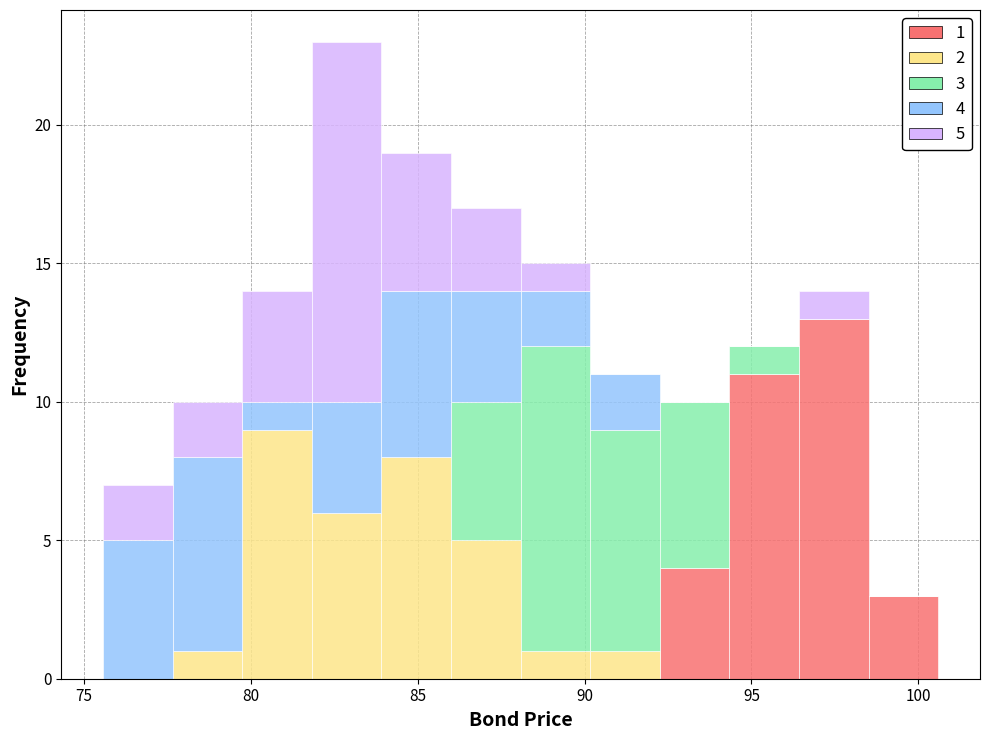

Which range on the x-axis has the tallest stacked bar (by total height)?

82.0 to 84.0